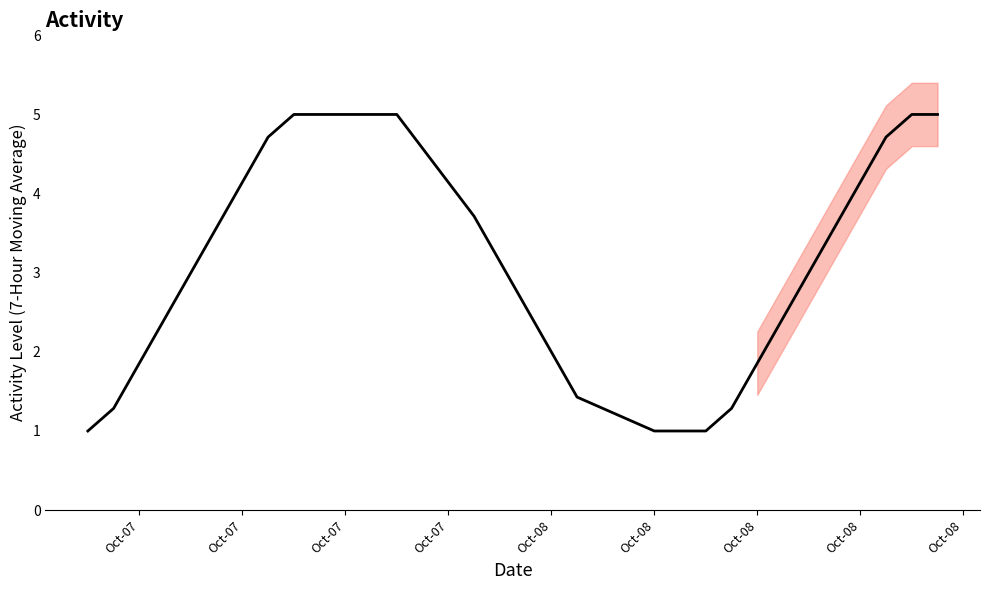

What is the change in value from Oct-07 to Oct-07?

+1.1